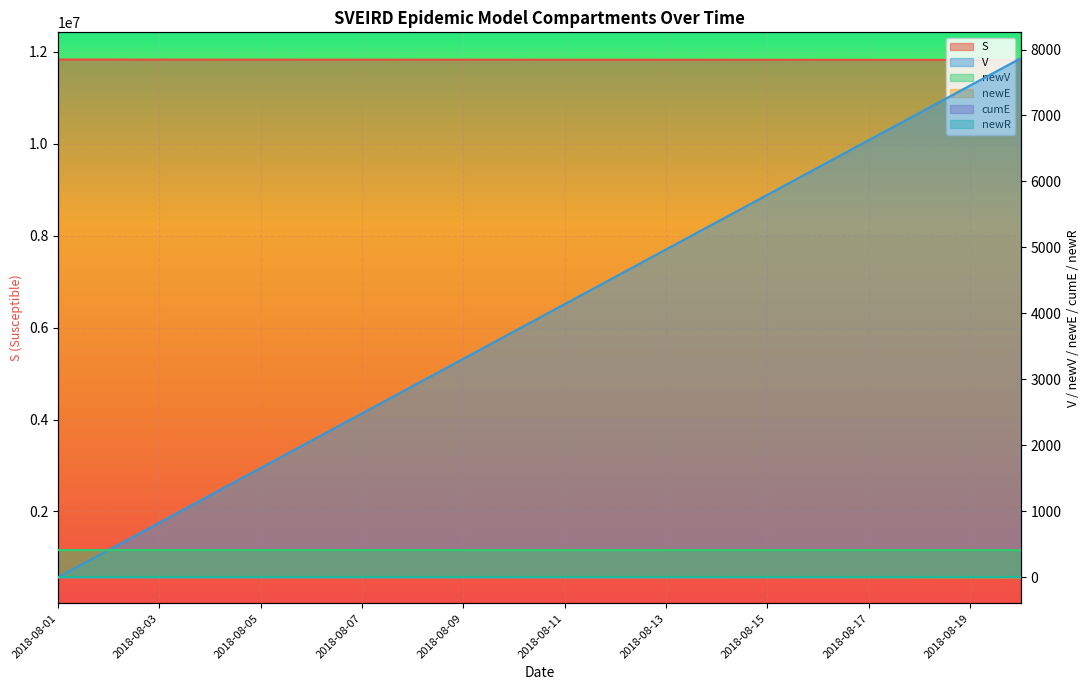

Rank the categories by V value from lowest to highest.

2018-08-01, 2018-08-02, 2018-08-03, 2018-08-04, 2018-08-05, 2018-08-06, 2018-08-07, 2018-08-08, 2018-08-09, 2018-08-10, 2018-08-11, 2018-08-12, 2018-08-13, 2018-08-14, 2018-08-15, 2018-08-16, 2018-08-17, 2018-08-18, 2018-08-19, 2018-08-20